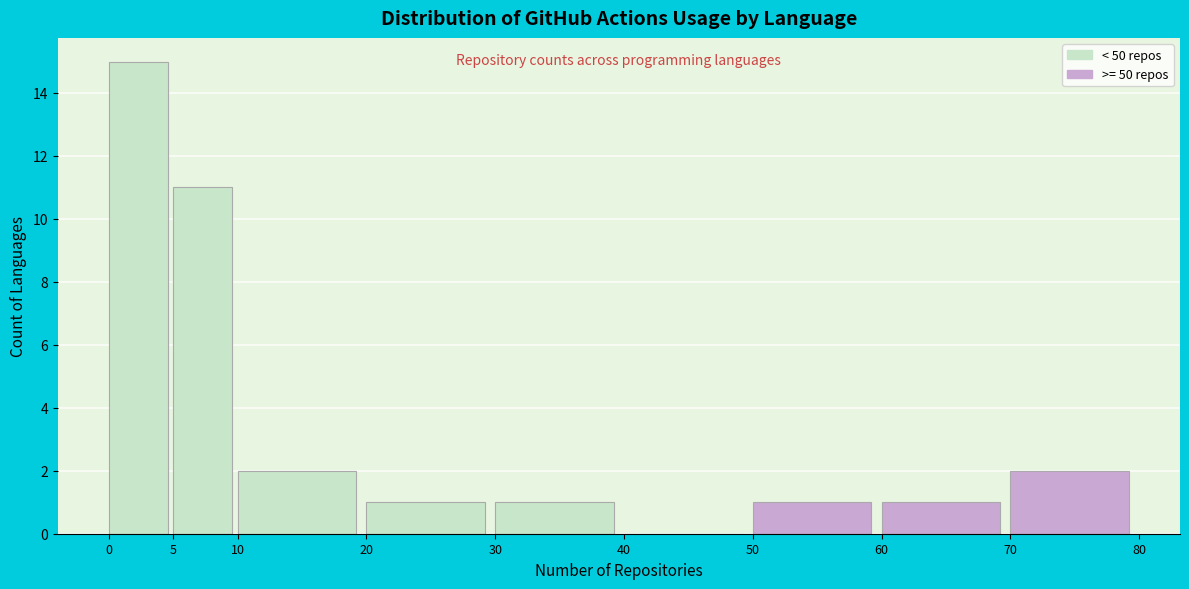

How tall is the bar that spans 60 to 70 on the x-axis? The values are not printed on the chart, so give them approximately, as read against the axis.

1